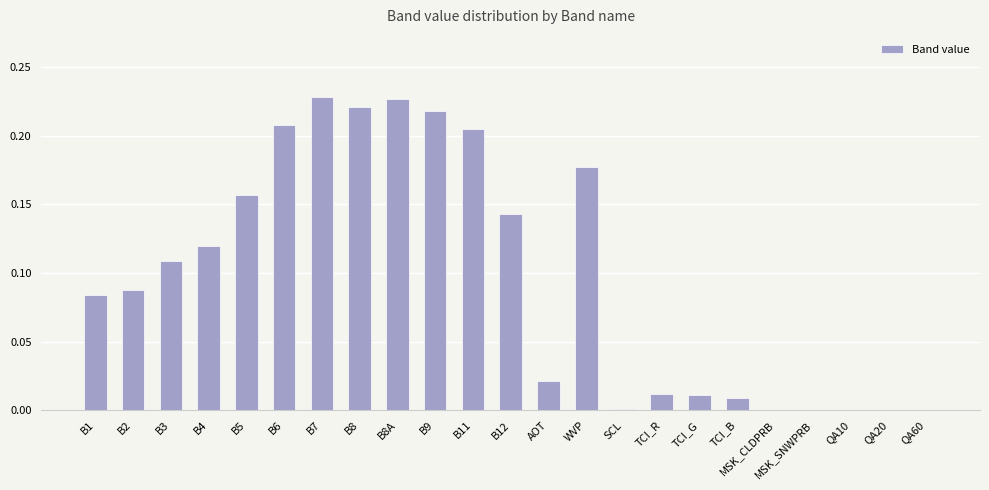

What is the change in value from WVP to TCI_R?

-0.2